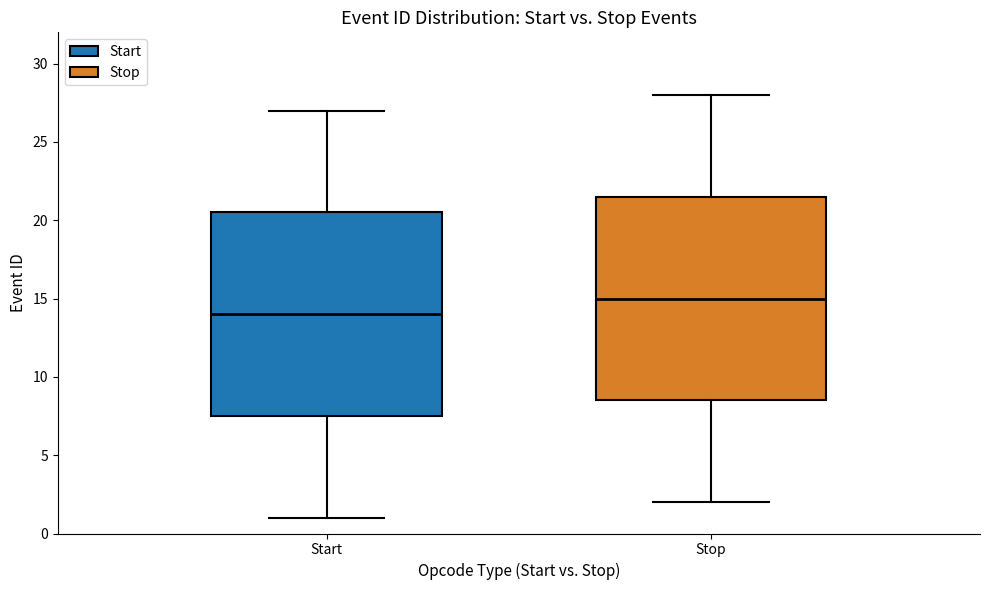

Where is the lower edge of the box for Start on the y-axis? The values are not printed on the chart, so give them approximately, as read against the axis.

7.5